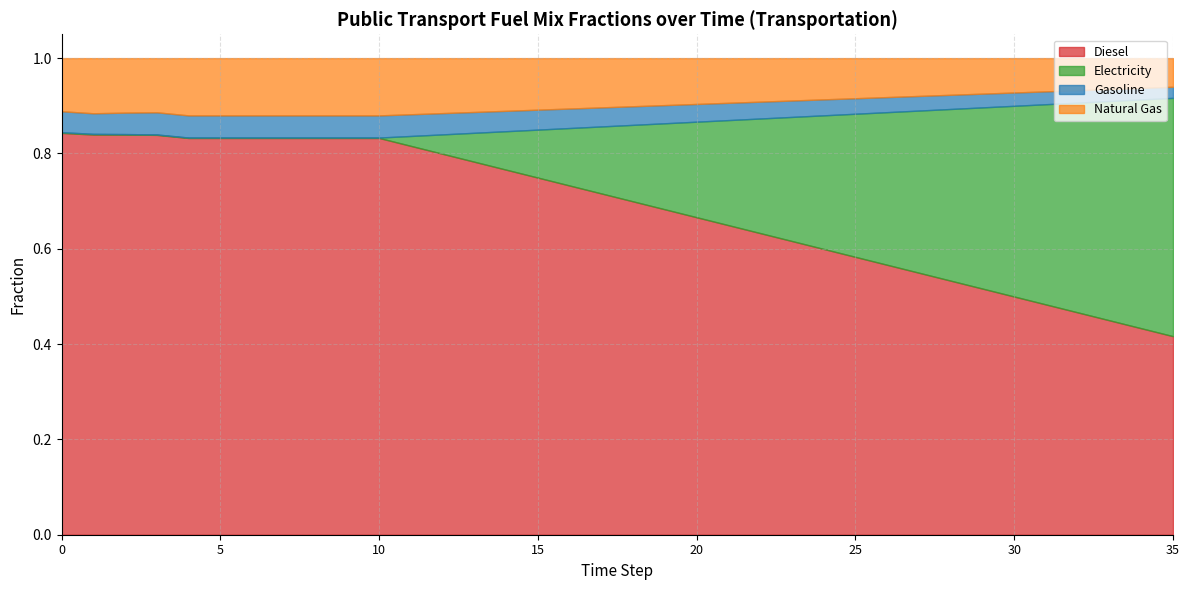

True or false: frac_trns_fuelmix_public_natural_gas has more than 1 interior local peaks.

False